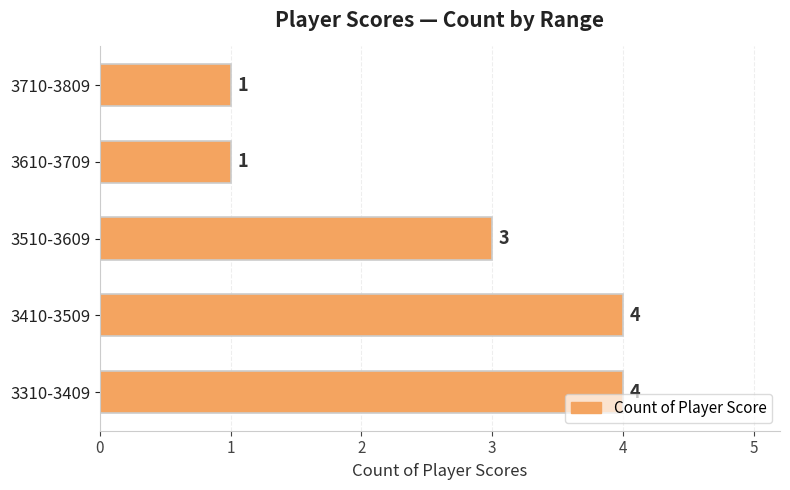

How many values are below 3?

2